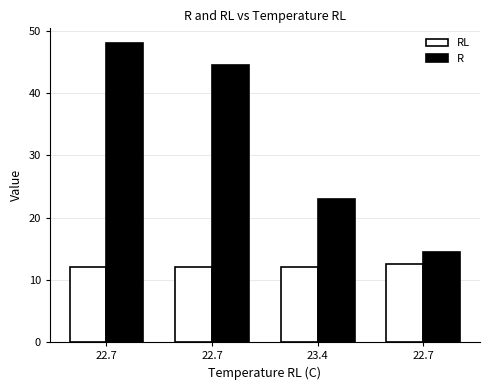

What are all the series names shown in the legend?

RL, R